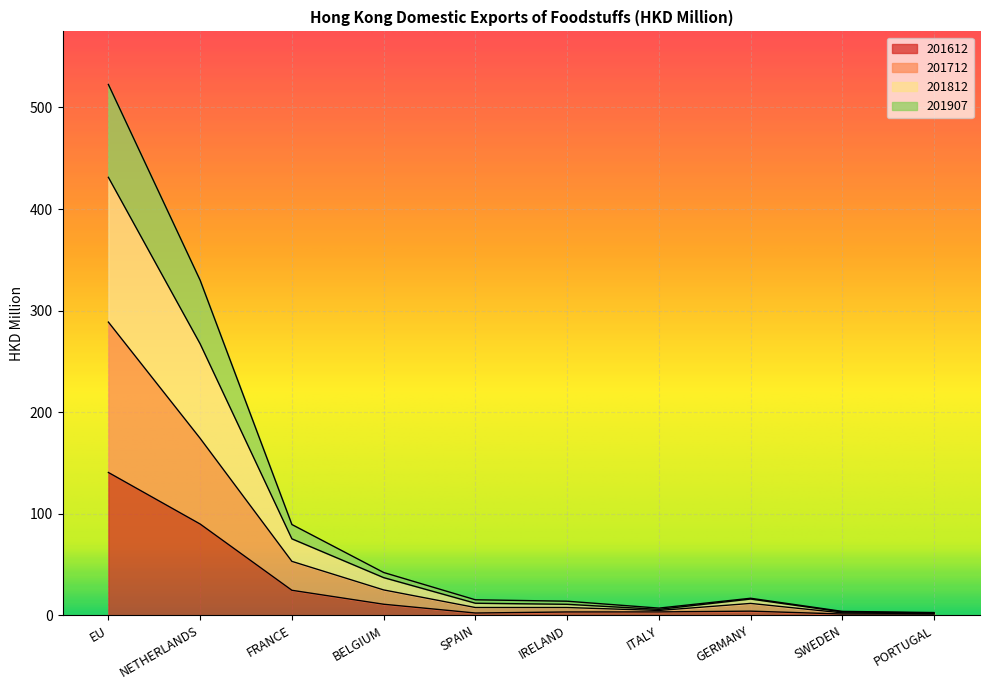

True or false: 201712 and 201907 cross at least once.

False